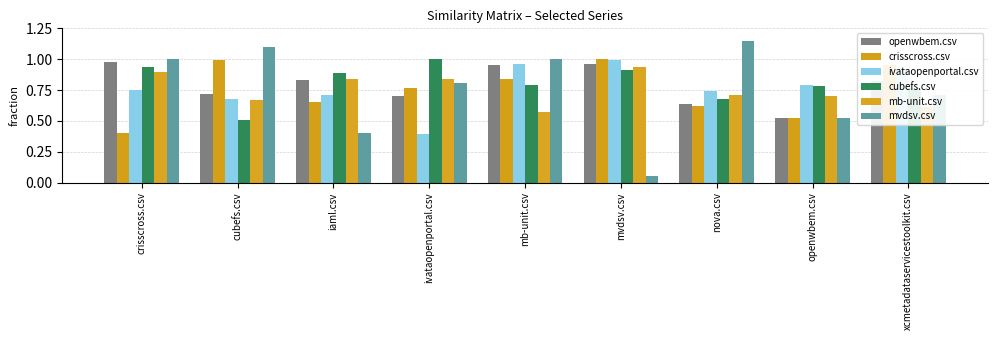

What is the smallest value displayed?

0.1